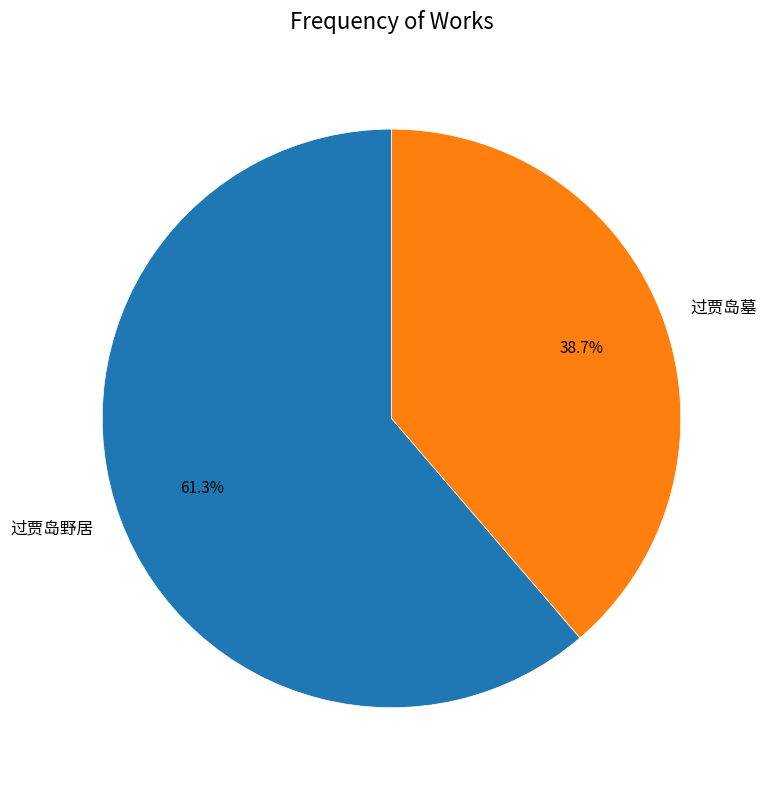

How many segments does this pie chart have?

2